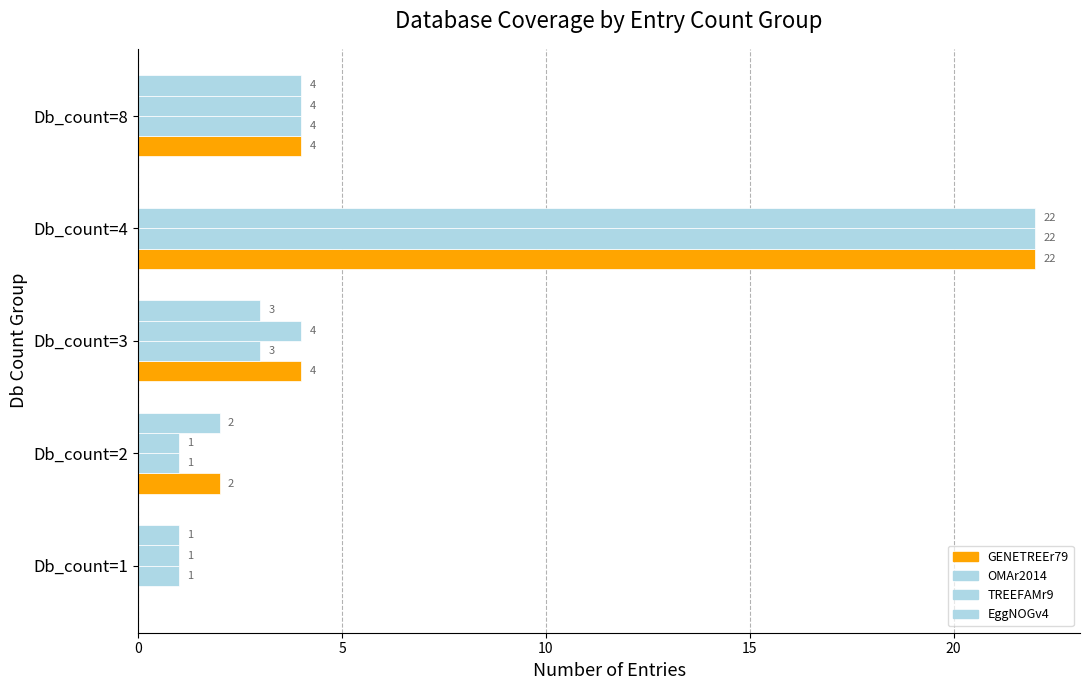

How many values in EggNOGv4 are above zero?

4